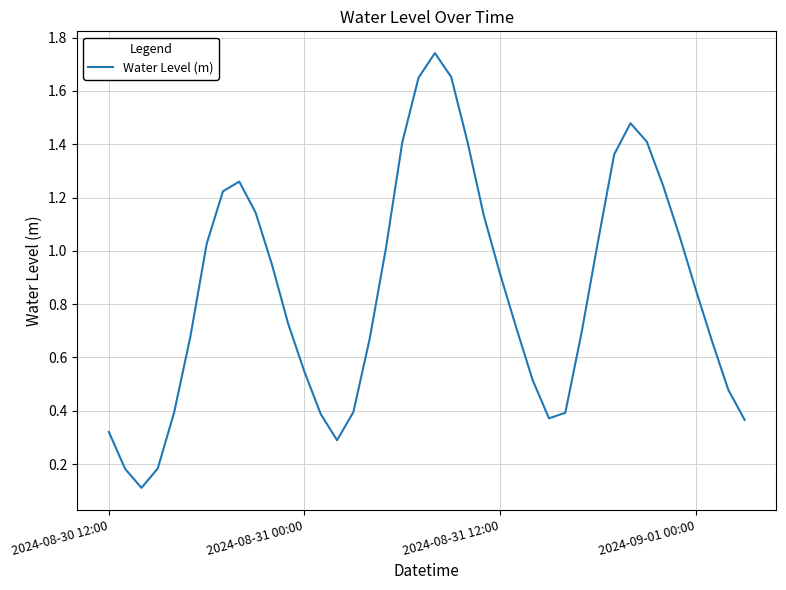

Which label corresponds to the largest value in the chart?

20